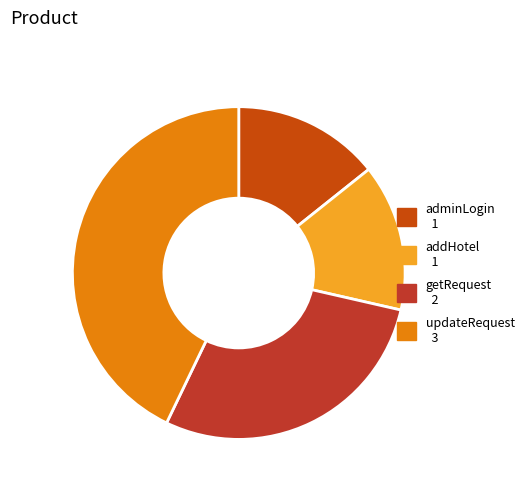

Does getRequest represent more than half of the total?

No